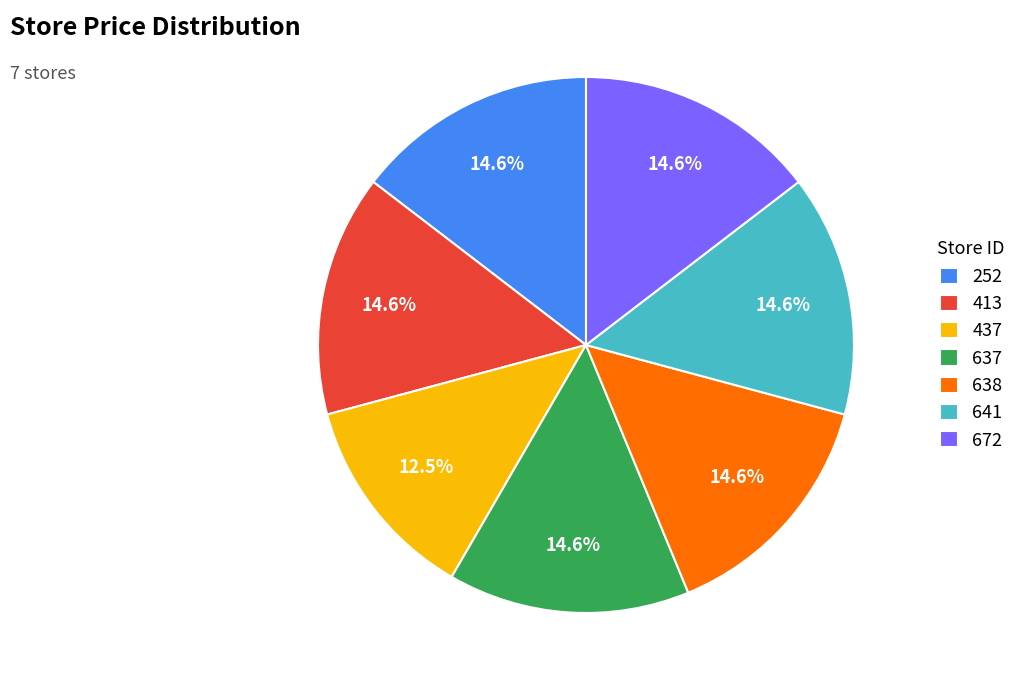

Does 638 account for over 50% of the chart?

No